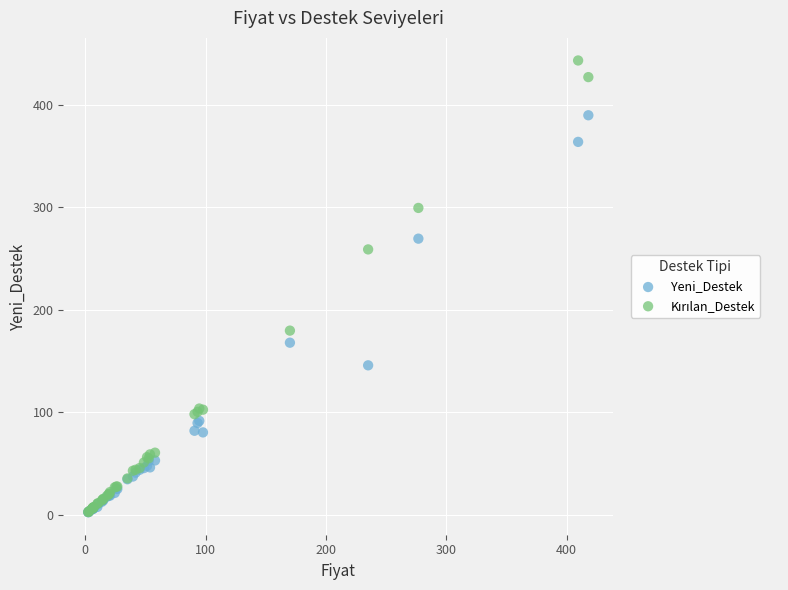

In the Yeni_Destek series, what Y value is closest to 196?

167.9